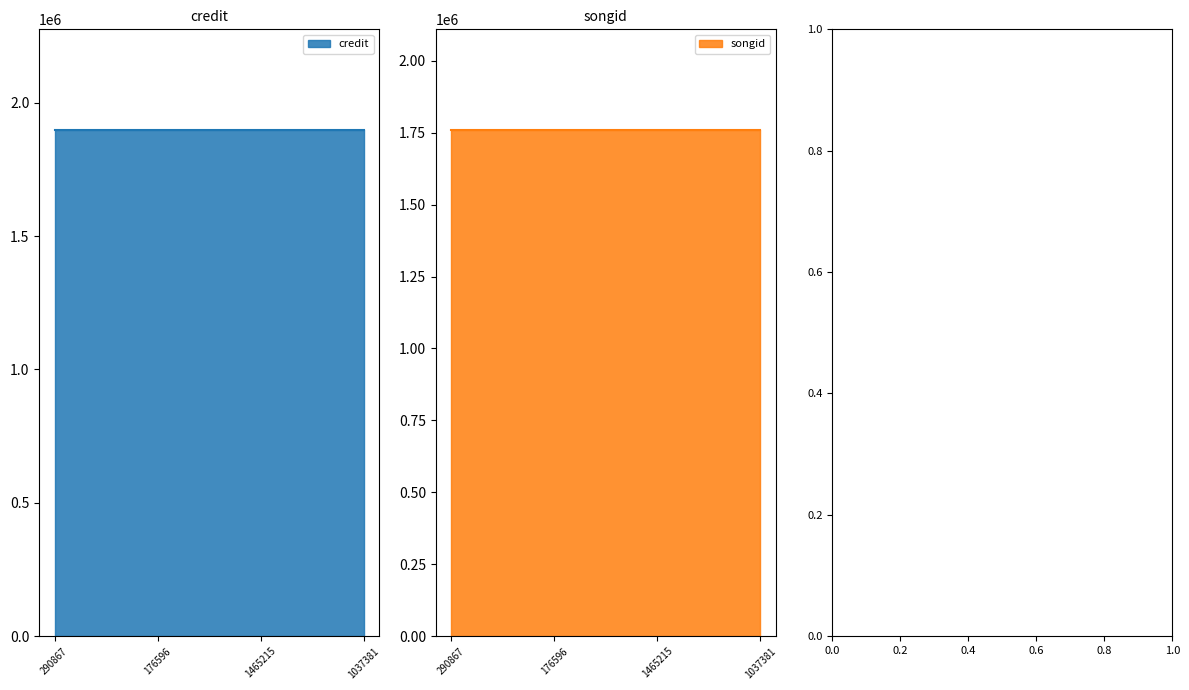

The value of credit at 176596 is 3111513. True or false?

False